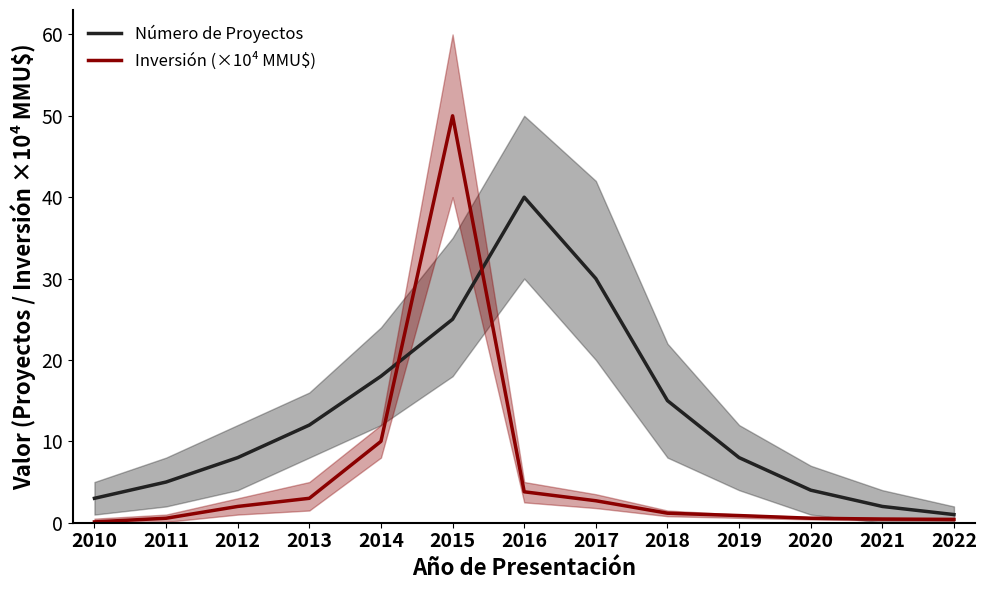

What is the difference between the Inversión (×10⁴ MMU$) values at 2020 and 2021?

0.1